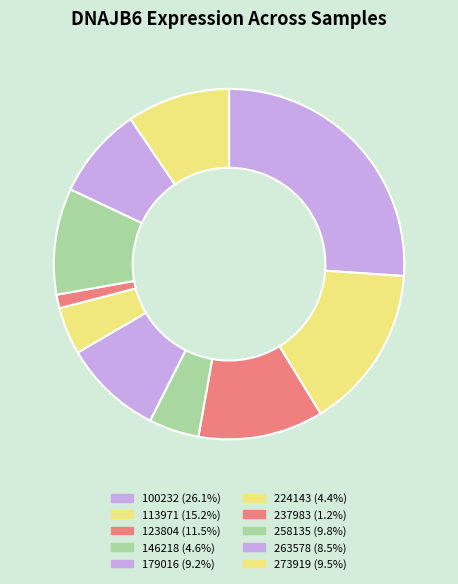

How many segments does this pie chart have?

10